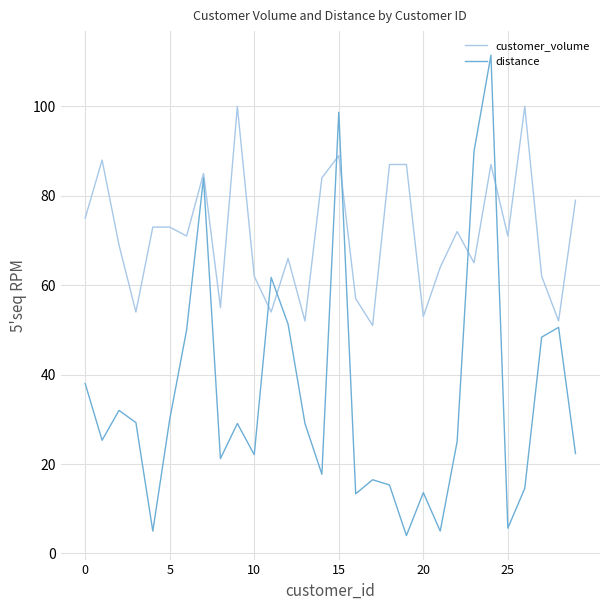

True or false: distance has more than 2 points higher than both neighbors.

True